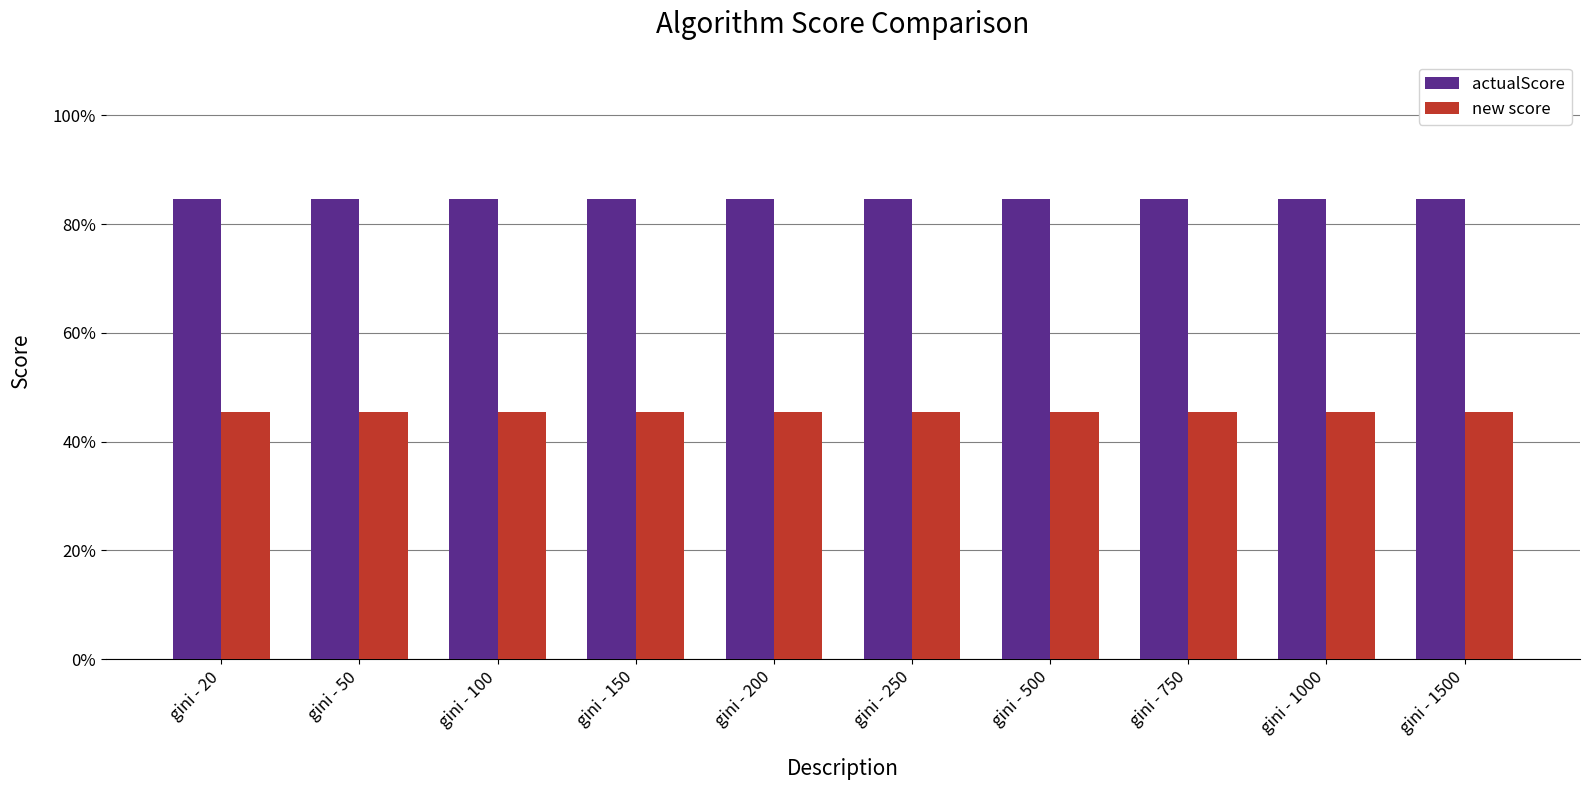

Reading right to left, transcribe all the data shown in this chart.

actualScore: gini - 1500=0.8	gini - 1000=0.8	gini - 750=0.8	gini - 500=0.8	gini - 250=0.8	gini - 200=0.8	gini - 150=0.8	gini - 100=0.8	gini - 50=0.8	gini - 20=0.8
new score: gini - 1500=0.5	gini - 1000=0.5	gini - 750=0.5	gini - 500=0.5	gini - 250=0.5	gini - 200=0.5	gini - 150=0.5	gini - 100=0.5	gini - 50=0.5	gini - 20=0.5